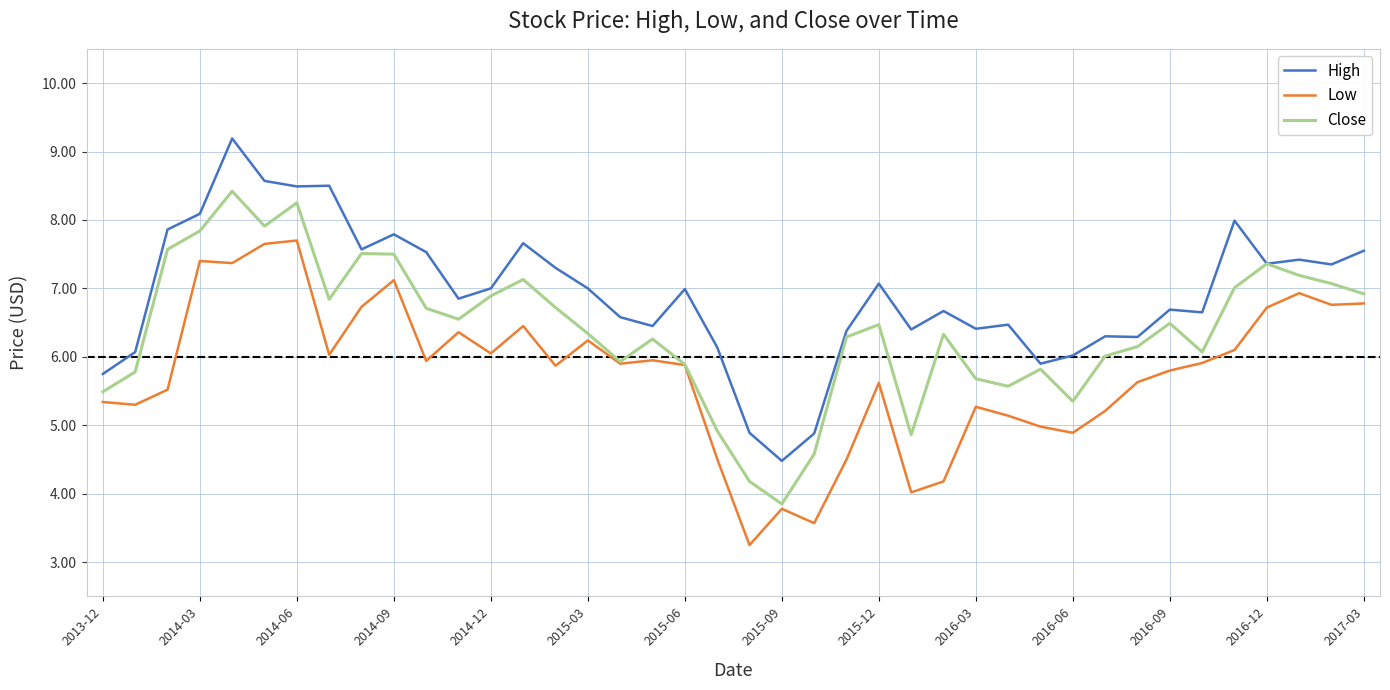

List the series in order of their peak value, highest first.

High, Close, Low